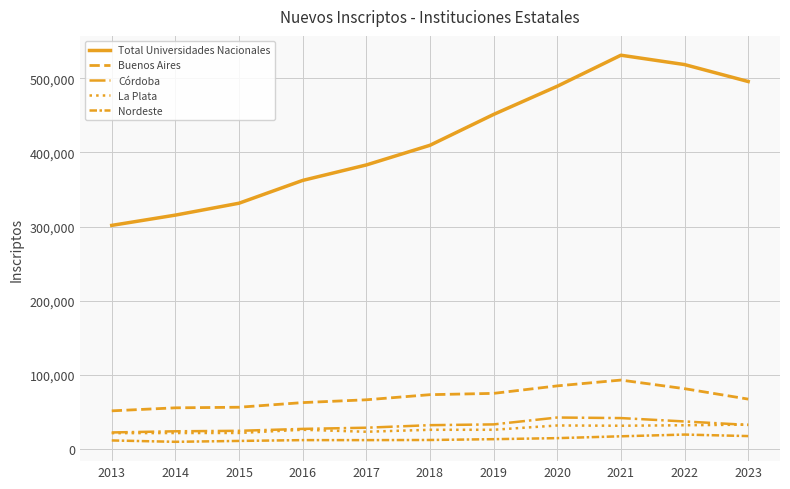

Which series has the largest total across all categories?

Total Universidades Nacionales